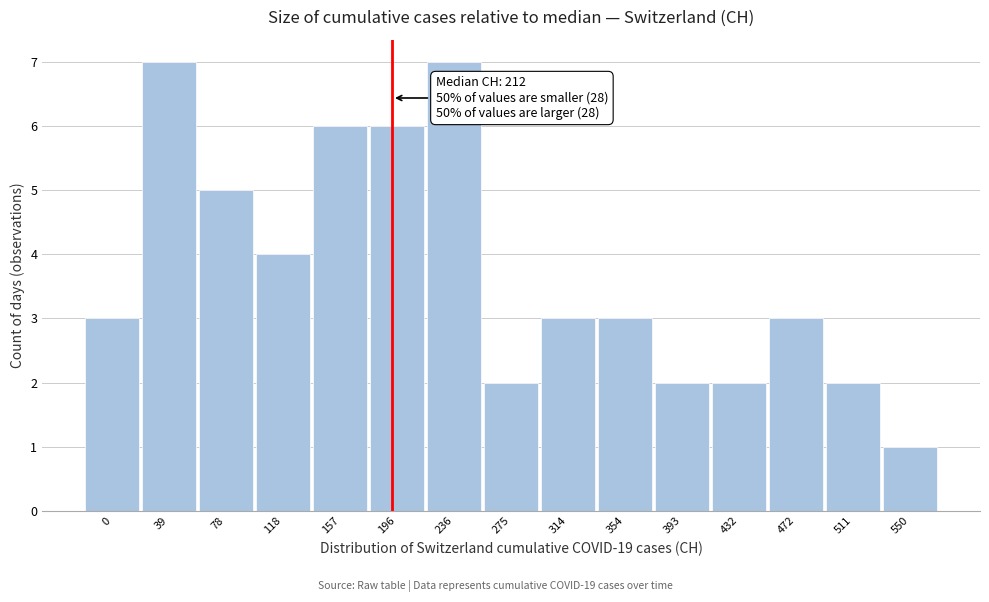

Reading left to right, extract all data points from this chart.

0=3	39=7	78=5	118=4	157=6	196=6	236=7	275=2	314=3	354=3	393=2	432=2	472=3	511=2	550=1